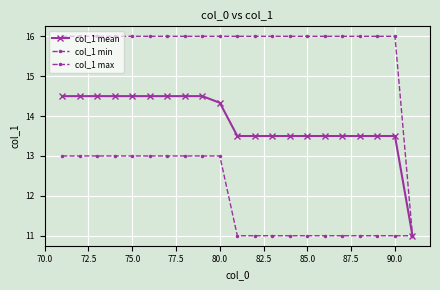

What is the minimum value shown in the chart?

11.0